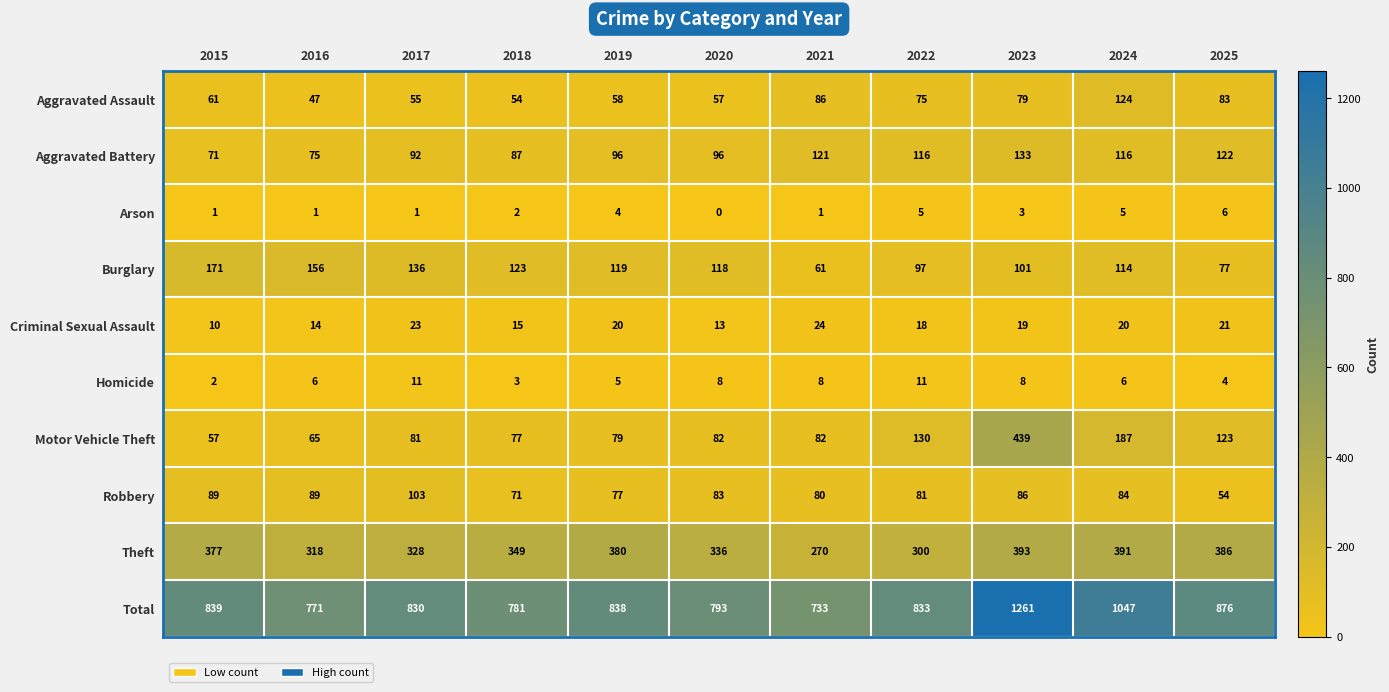

True or false: Criminal Sexual Assault has a value of 13 at 2020.

True